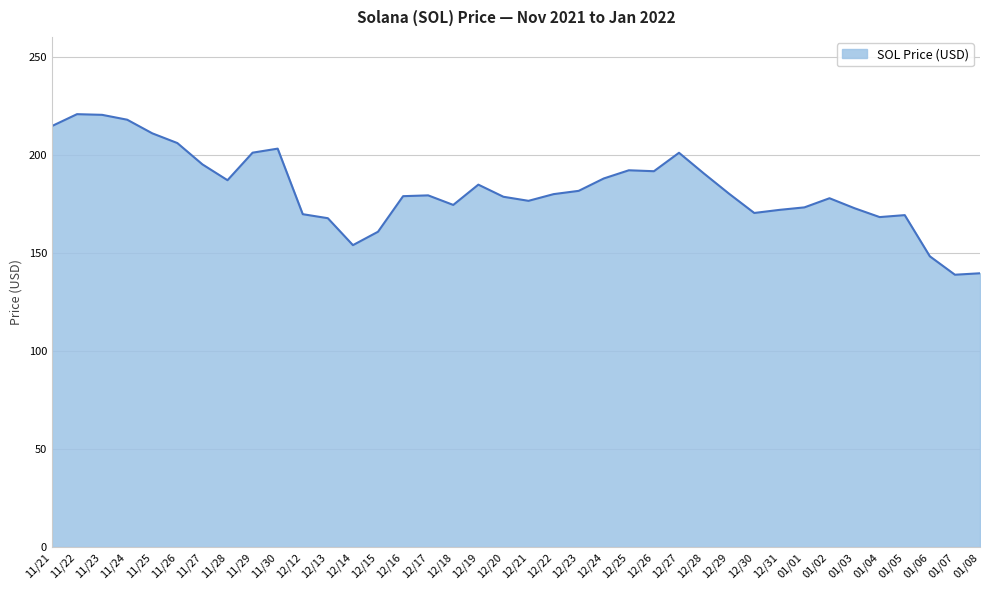

What is the difference between the second highest and minimum values?

81.5